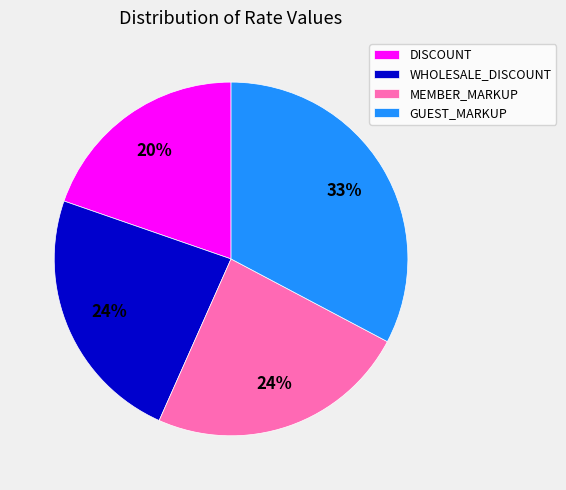

To the nearest percent, what is the difference between the largest and smallest slice percentages?

13%